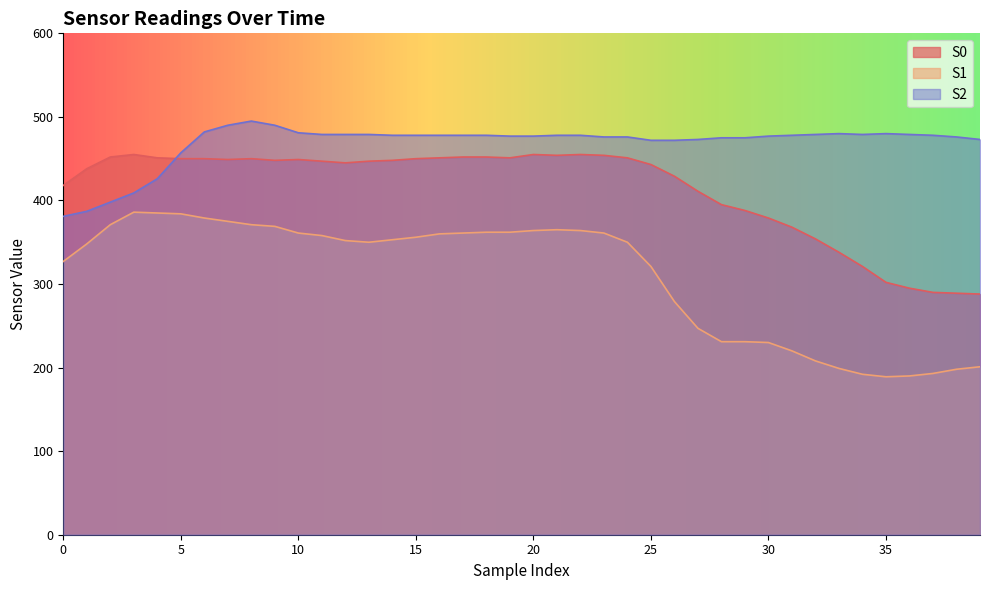

What are all the series names shown in the legend?

S0, S1, S2